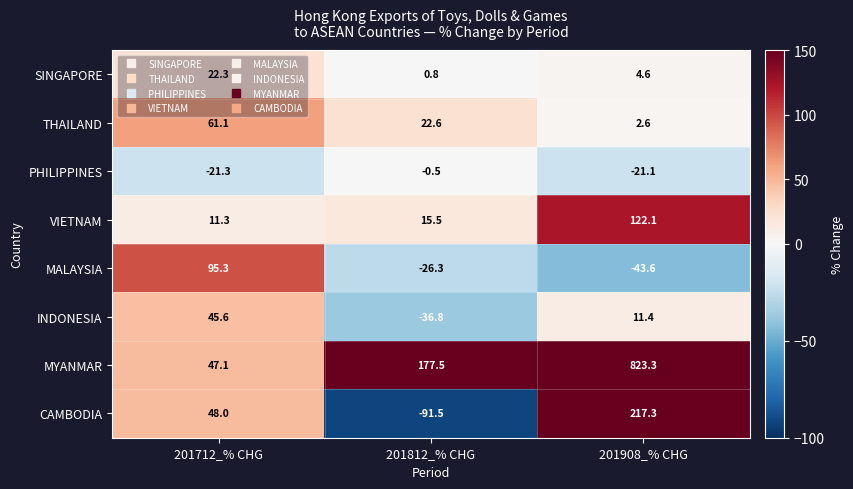

Which series has the largest range (max minus min)?

MYANMAR